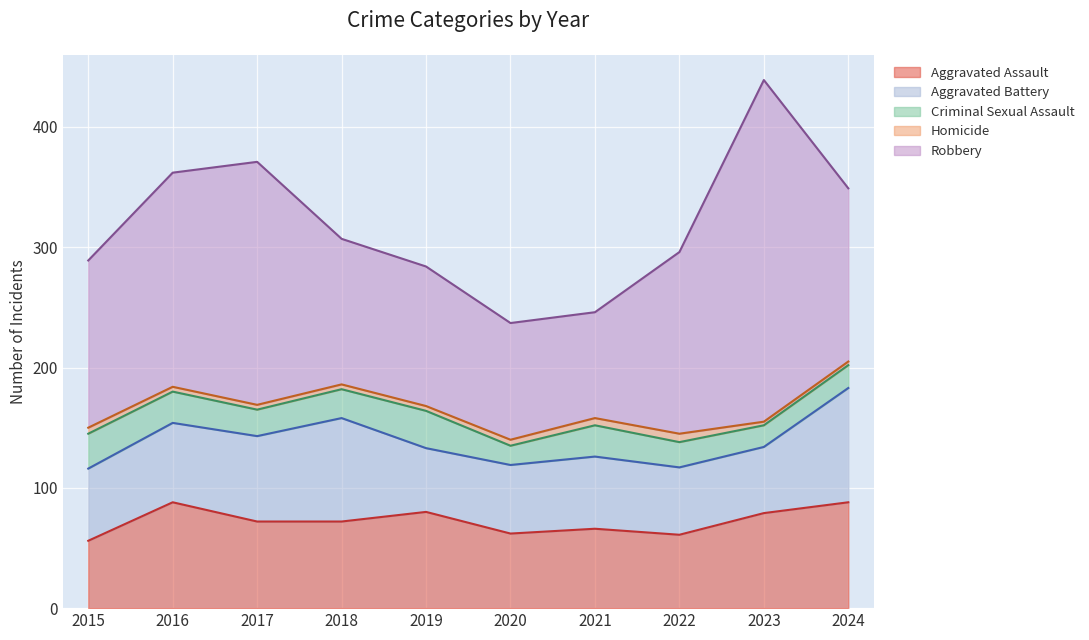

Count the number of data series in this chart.

5